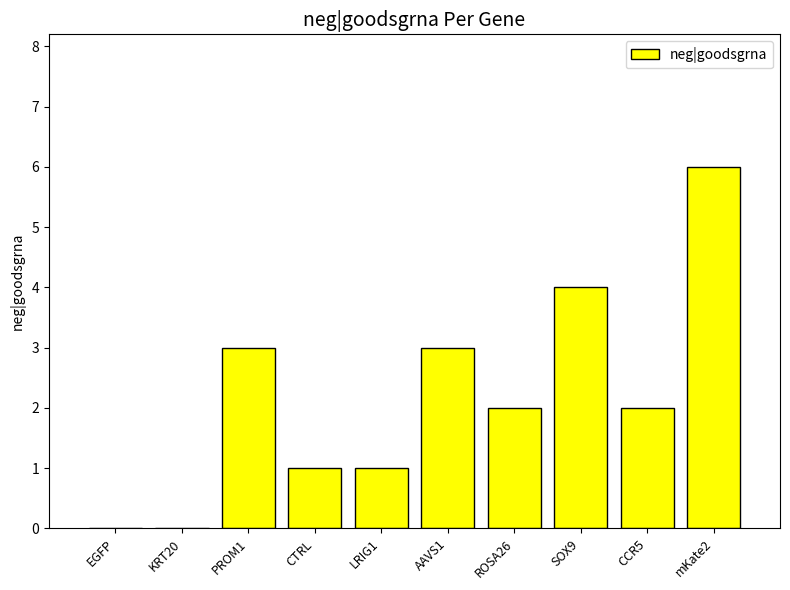

How many values are between 1 and 3?

6